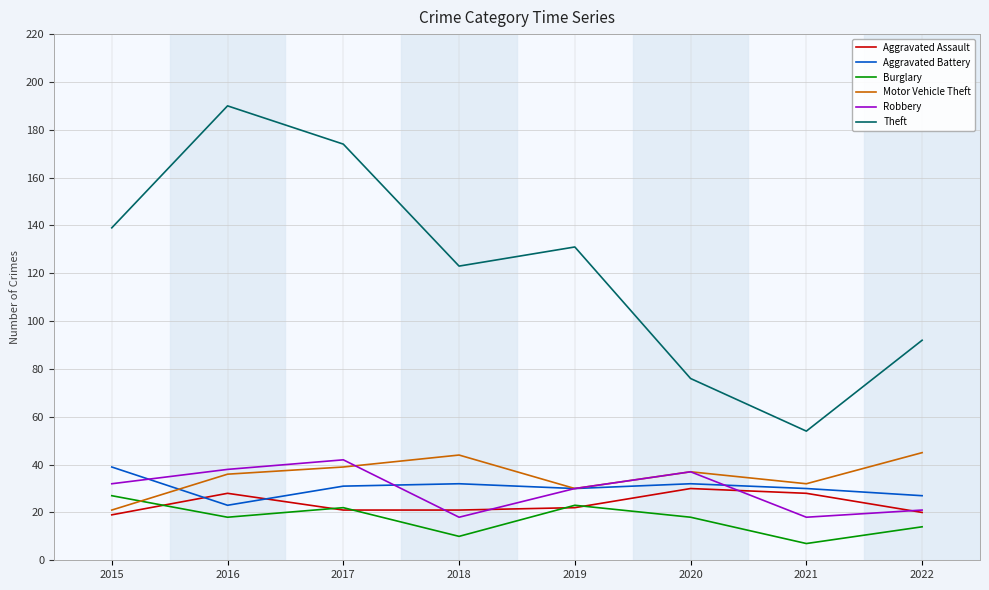

What is the lowest value of the Motor Vehicle Theft series?

21